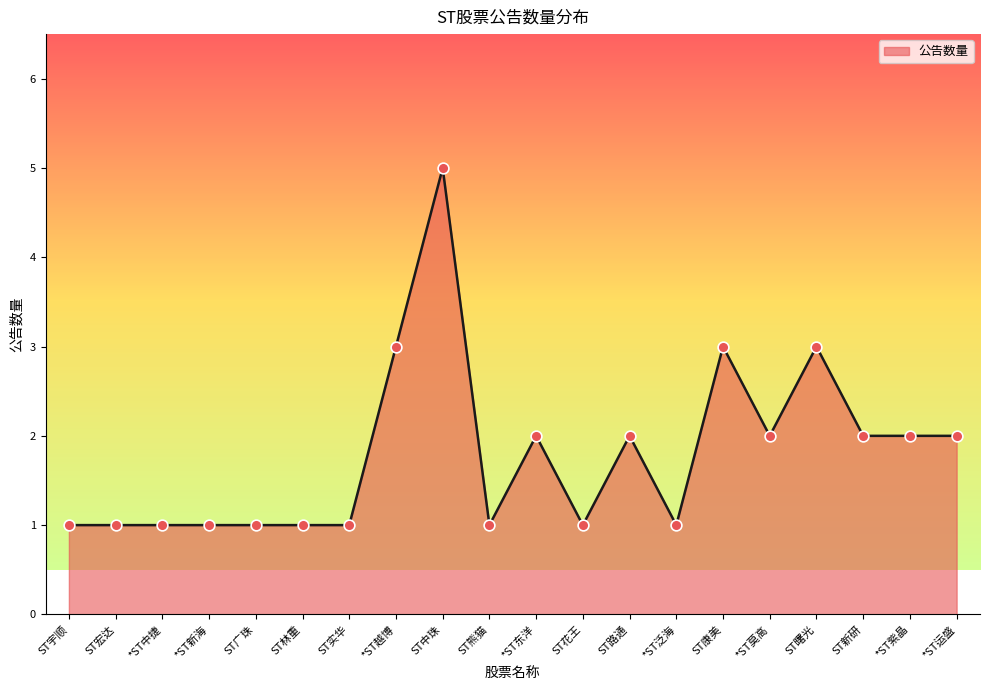

Approximately how many times larger is the value at ST广珠 compared to *ST运盛?

0.5